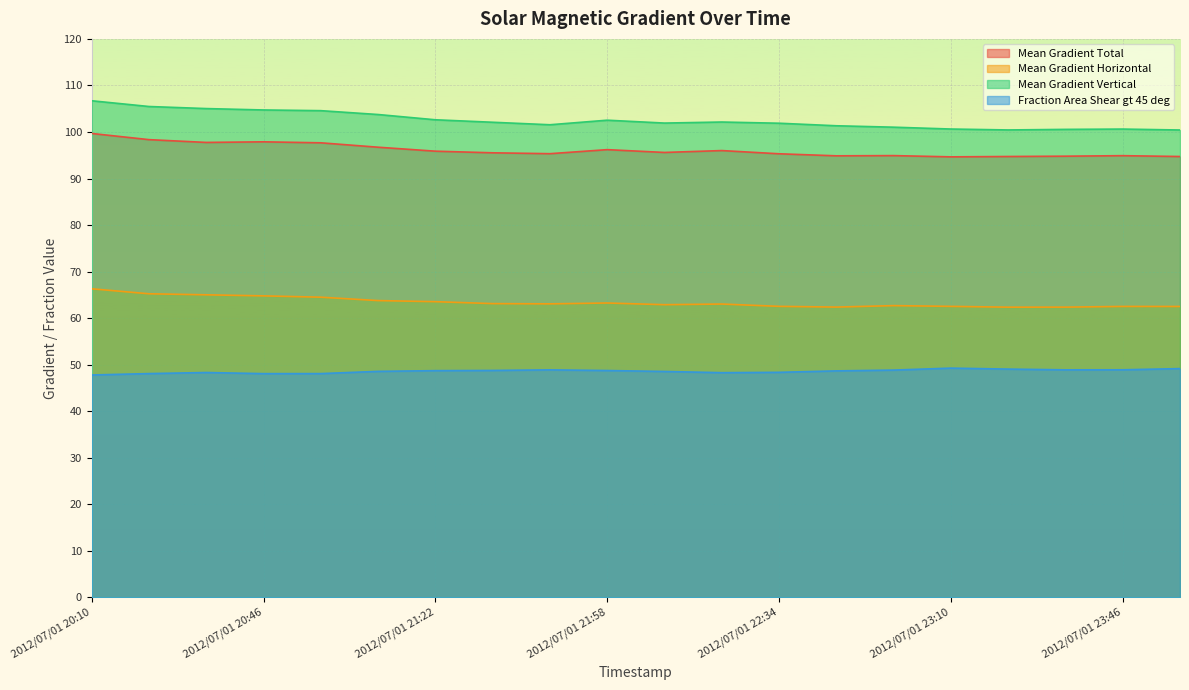

What is the difference between the Mean Gradient Horizontal values at 2012/07/01 22:10 and 2012/07/01 21:22?

0.6